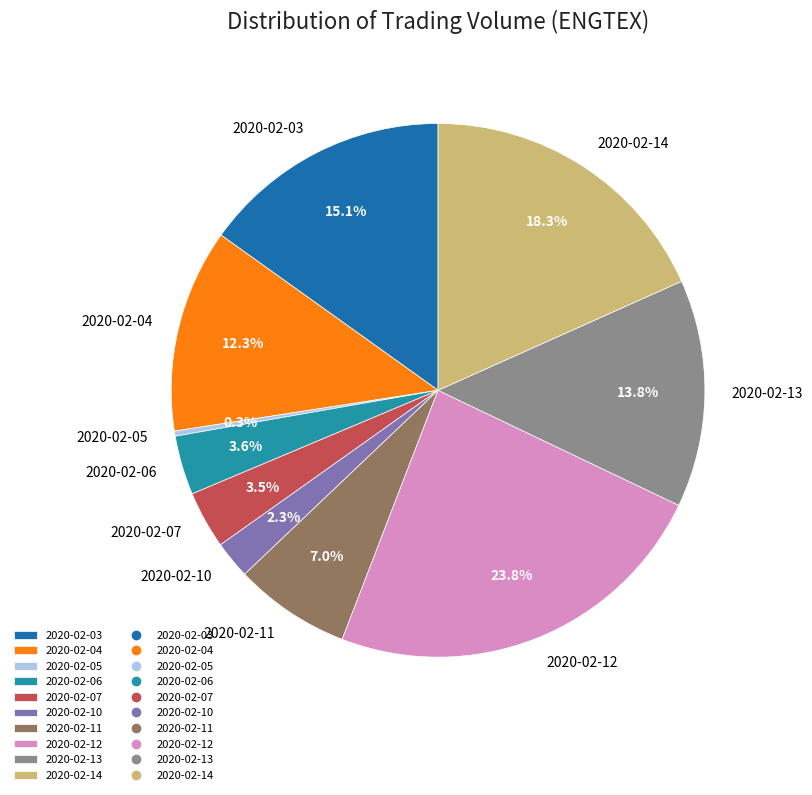

Which slice is the smallest?

2020-02-05